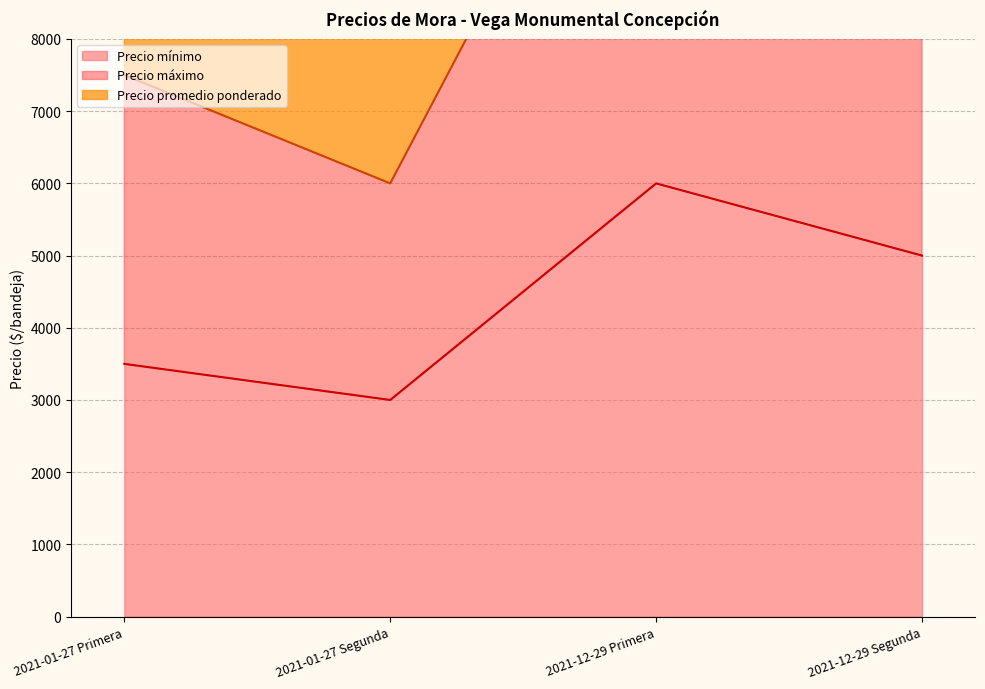

How many data points in Precio máximo are less than 10000?

2